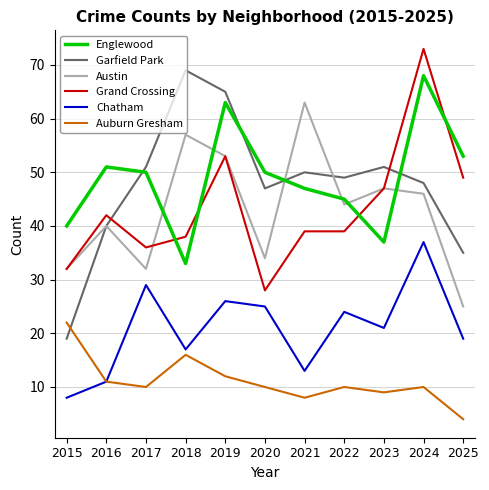

What is the difference between the maximum and minimum values in the Englewood series?

35